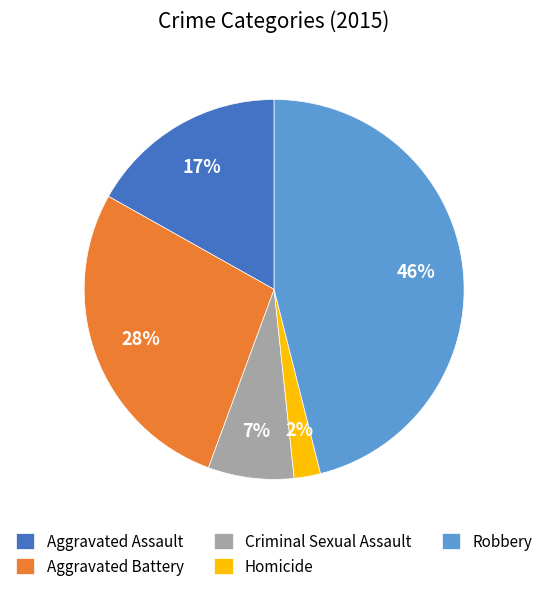

Does Criminal Sexual Assault account for over 50% of the chart?

No